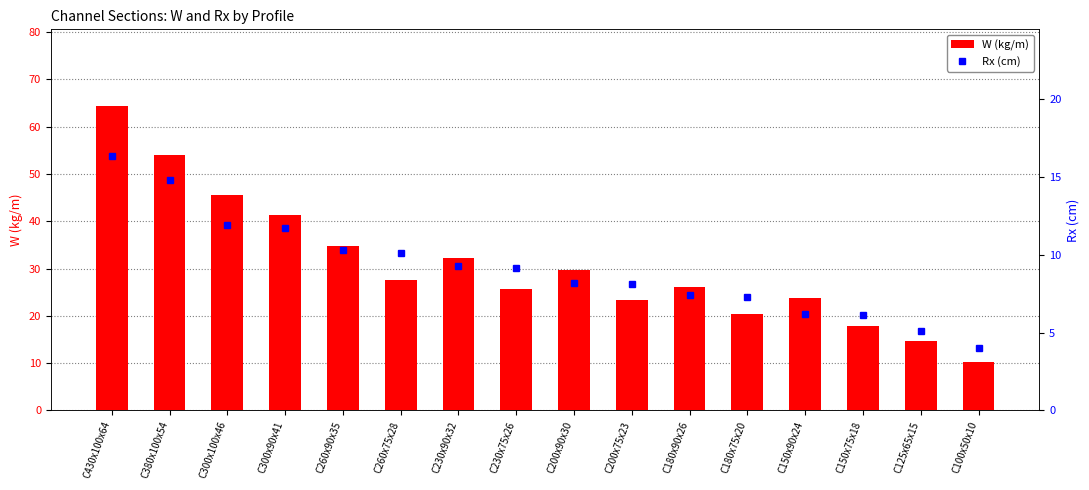

At which label does Rx (cm) reach its minimum?

C100x50x10